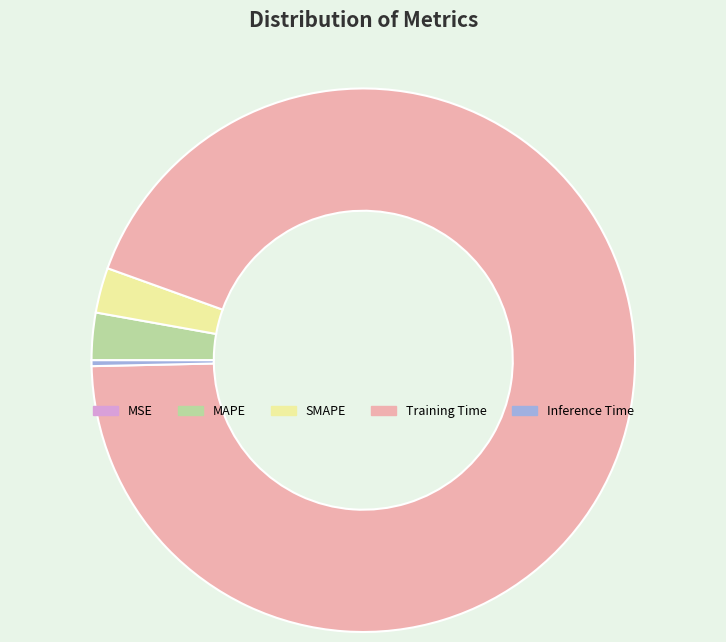

True or false: SMAPE accounts for 3% of the total.

True